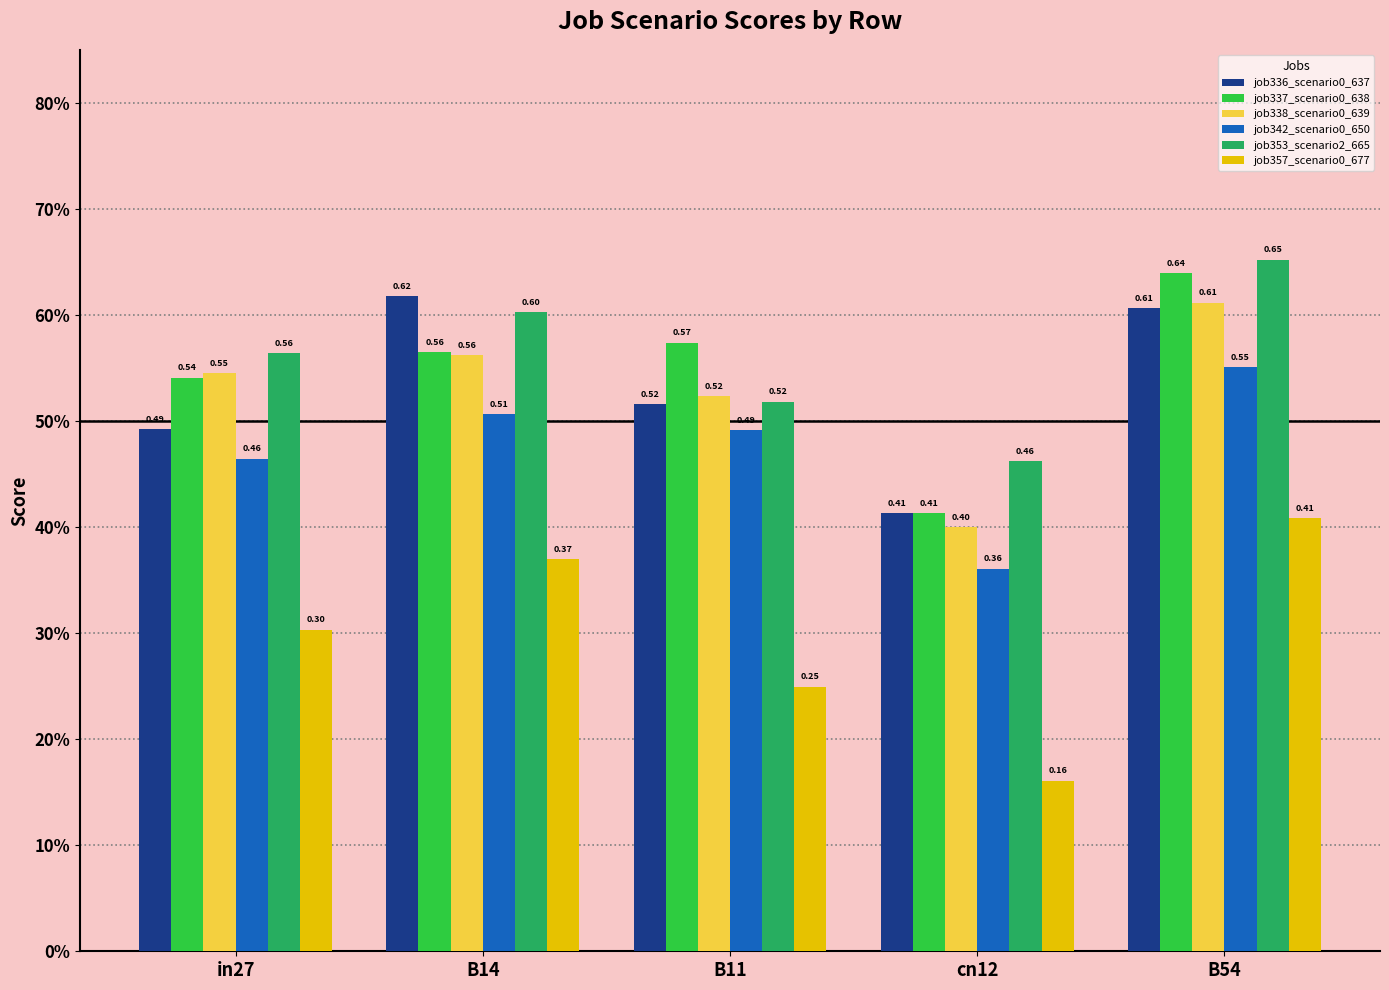

What is the difference between the highest and lowest values at B14?

0.2